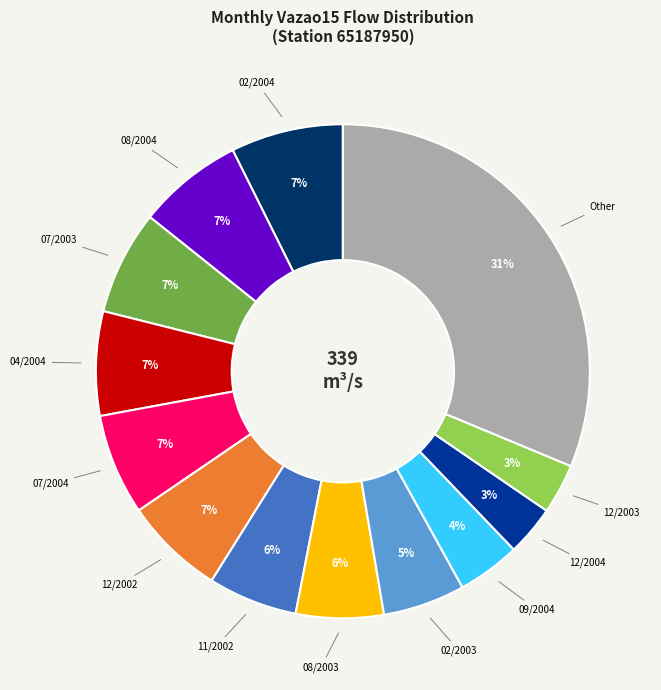

Does any single category account for the majority?

No